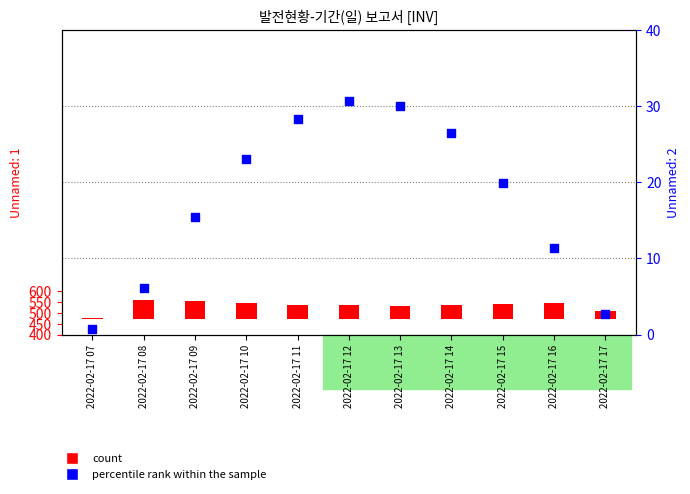

Which series has the largest Y range (max minus min)?

count